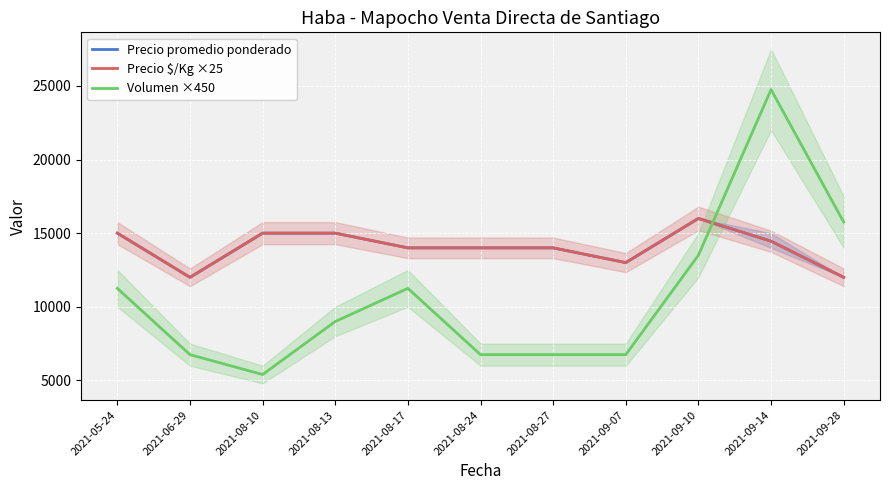

How many interior local peaks does the Precio $/Kg ×25 series have?

1